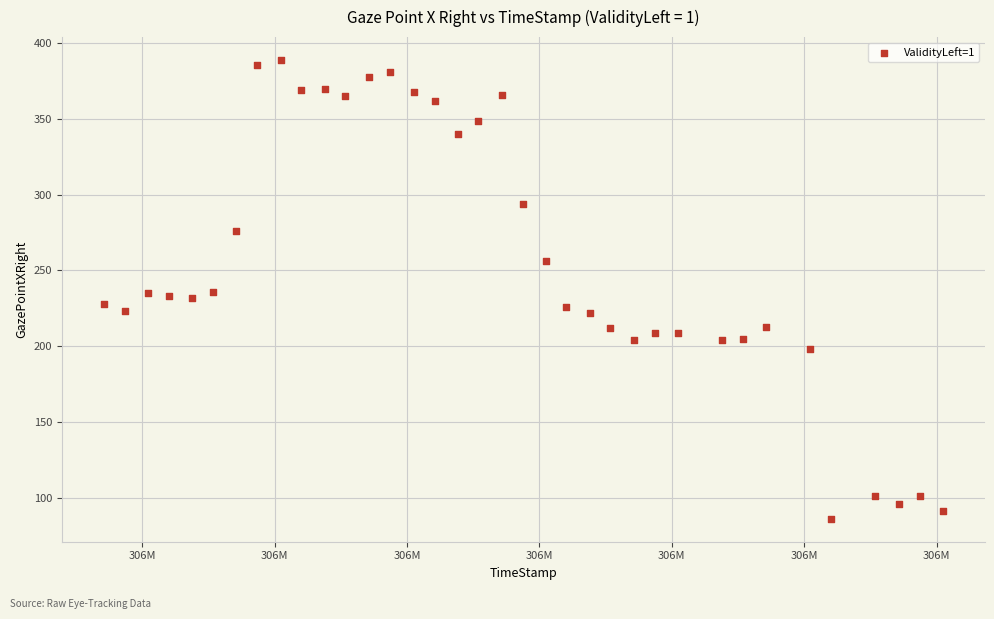

What is the range of Y values (max minus min)?

303